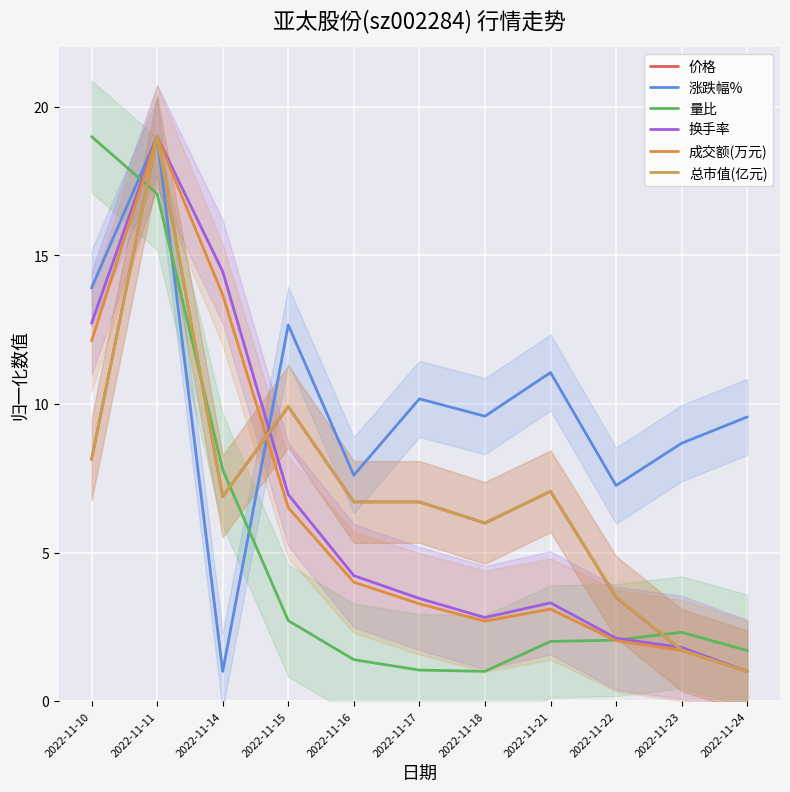

What is the difference between the highest and lowest values at 2022-11-15?

10.0